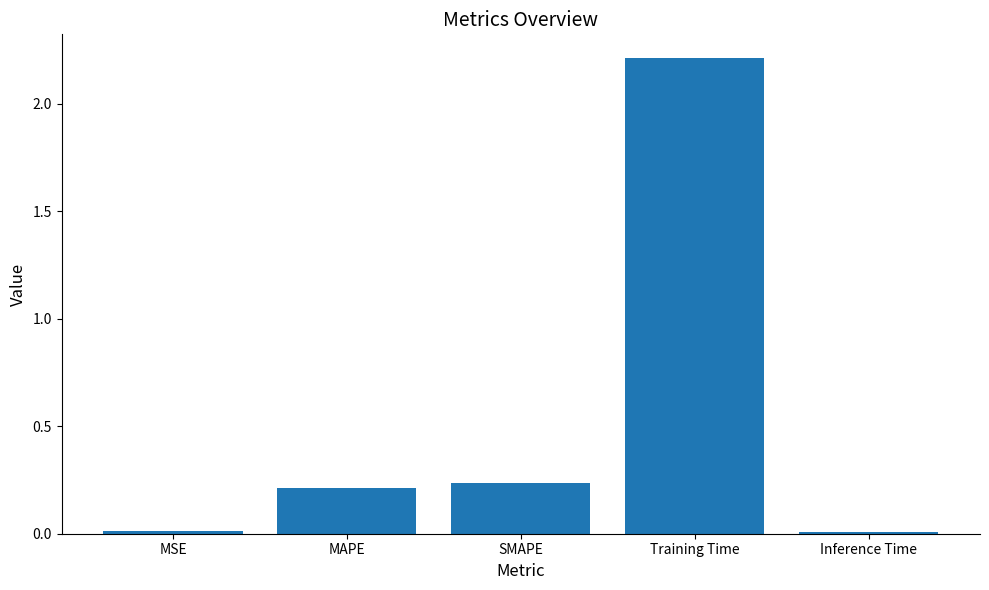

Which label corresponds to the largest value in the chart?

Training Time